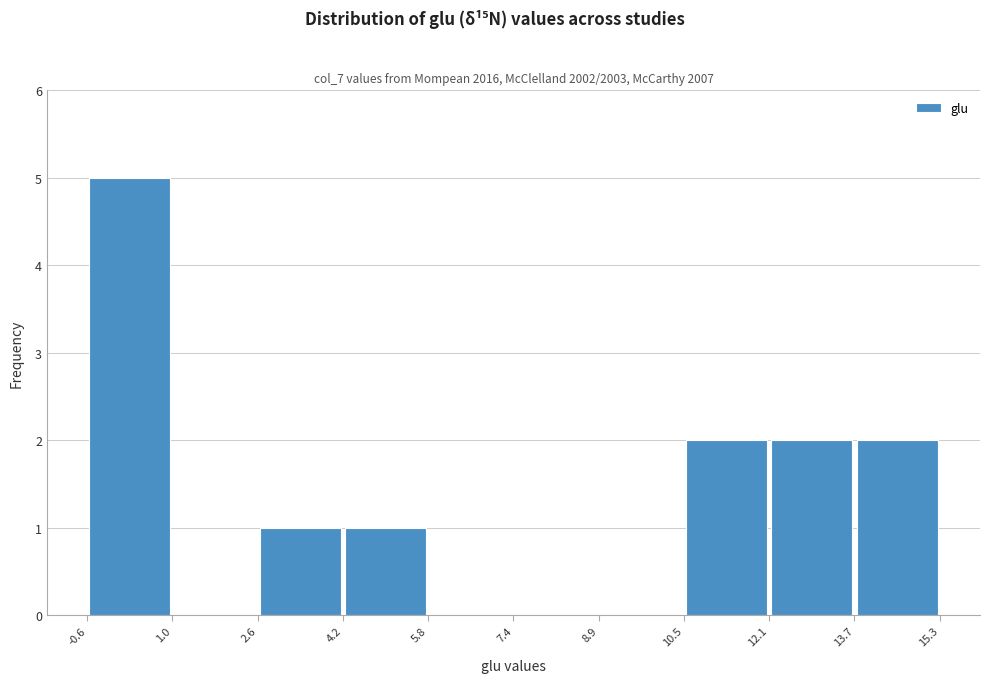

Reading left to right, list every bar in this chart as the range it spans on the x-axis followed by its height. The values are not printed on the chart, so give them approximately, as read against the axis.

-0.6 to 1.0: 5
1.0 to 2.6: 0
2.6 to 4.2: 1
4.2 to 5.8: 1
5.8 to 7.4: 0
7.4 to 8.9: 0
8.9 to 10.5: 0
10.5 to 12.1: 2
12.1 to 13.7: 2
13.7 to 15.3: 2